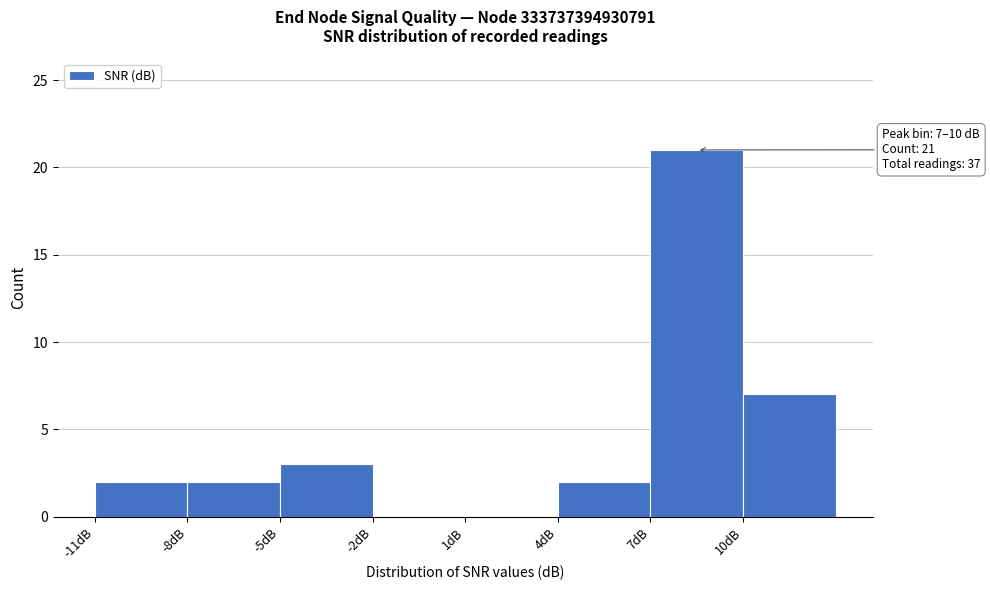

Reading right to left, extract all data points from this chart.

10dB=7	7dB=21	4dB=2	1dB=0	-2dB=0	-5dB=3	-8dB=2	-11dB=2